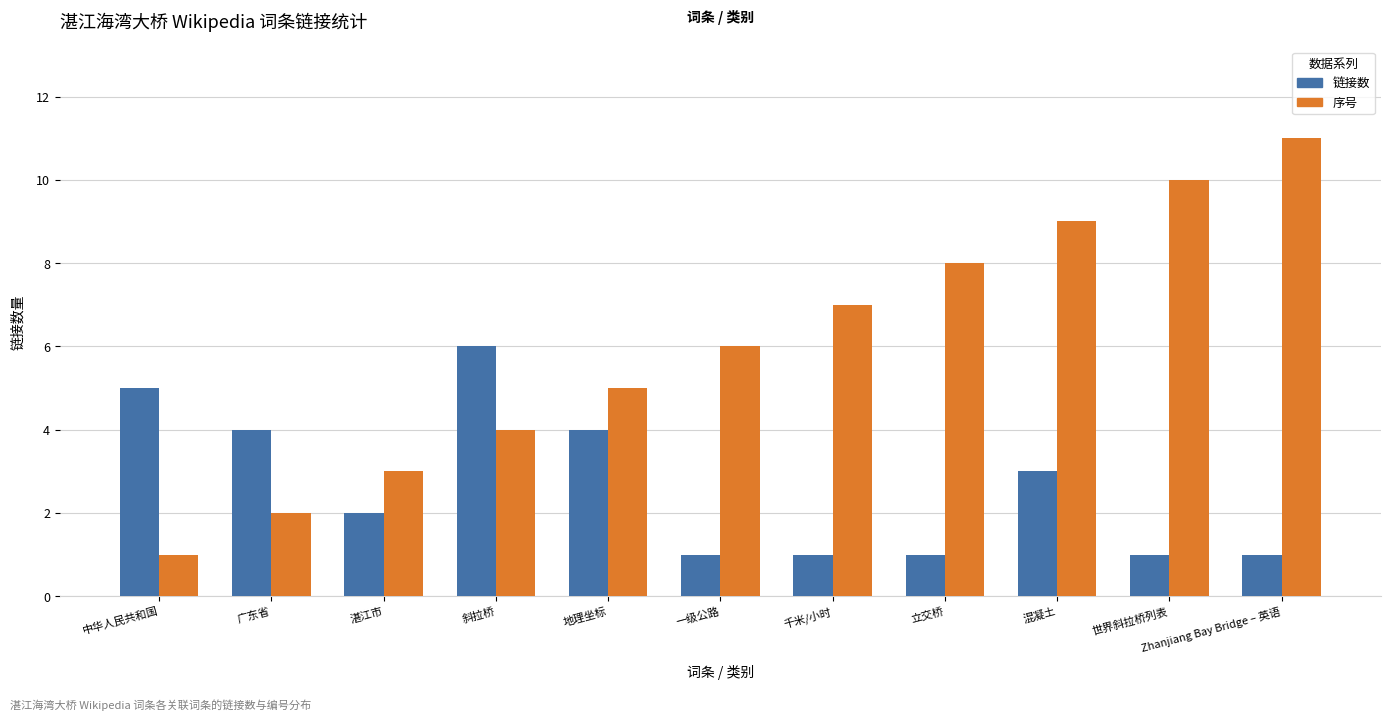

Between 广东省 and 混凝土, which series saw the biggest shift?

序号